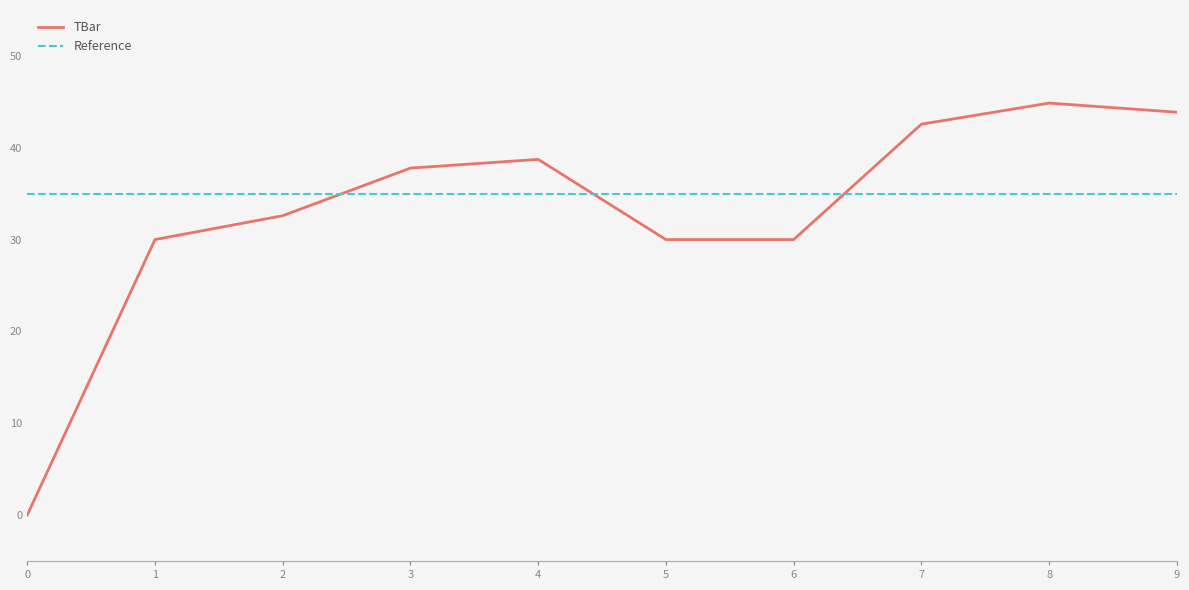

The value at 2 is 32.6. True or false?

True